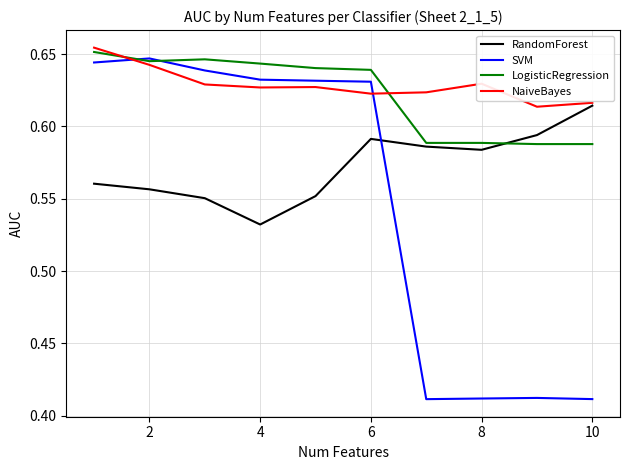

After their last crossing, which series has the higher values: SVM or LogisticRegression?

LogisticRegression